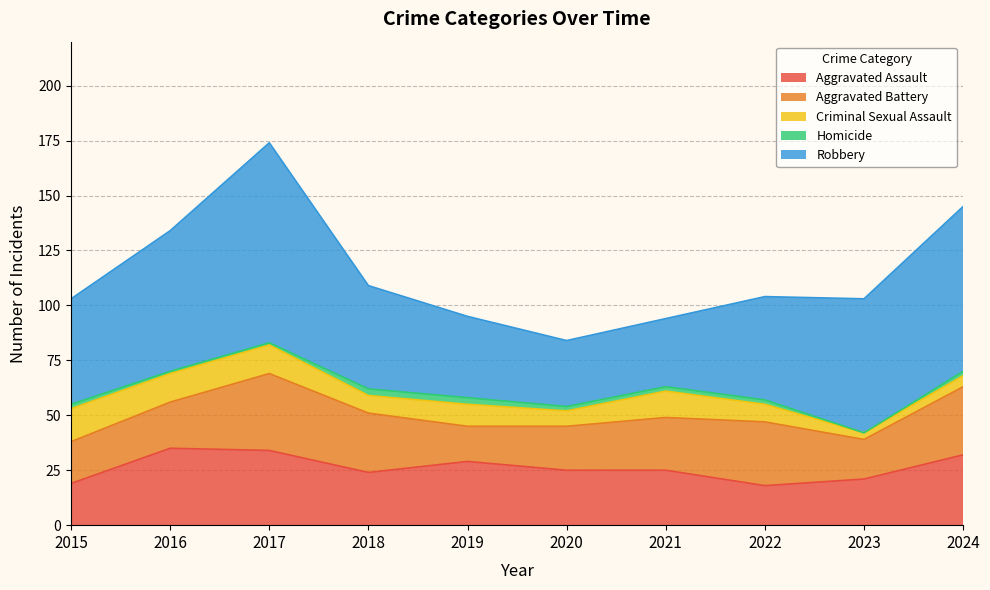

At which label is Criminal Sexual Assault closest to 9?

2018